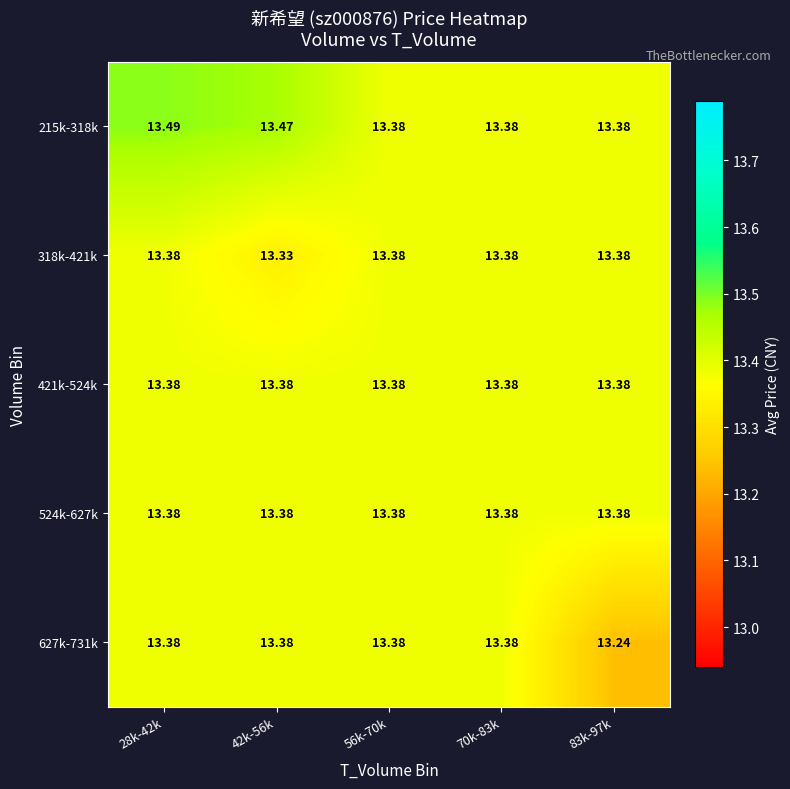

What is the minimum value shown in the chart?

13.2